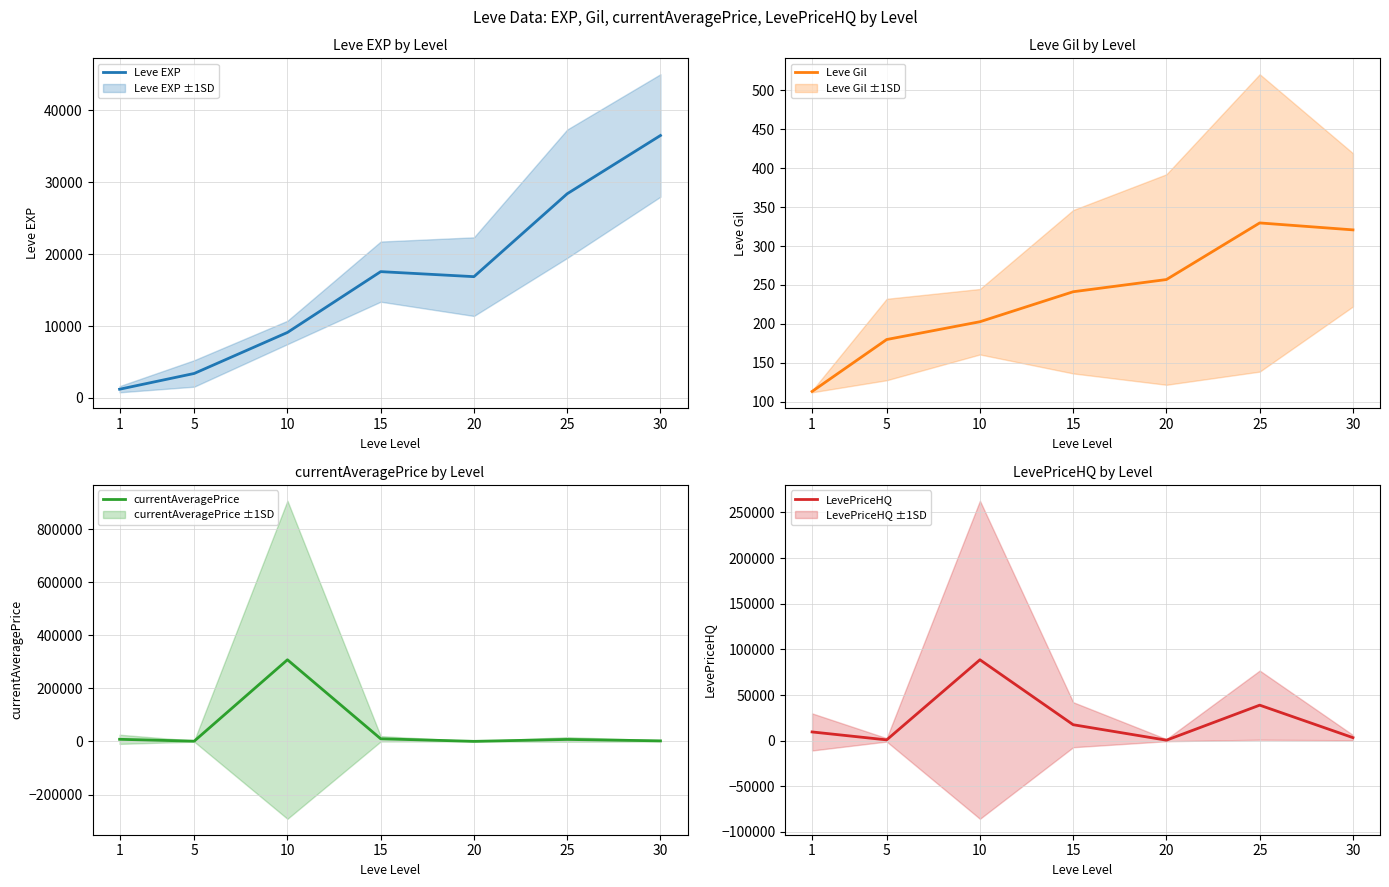

List the labels in order of currentAveragePrice value, smallest first.

20, 5, 30, 25, 1, 15, 10